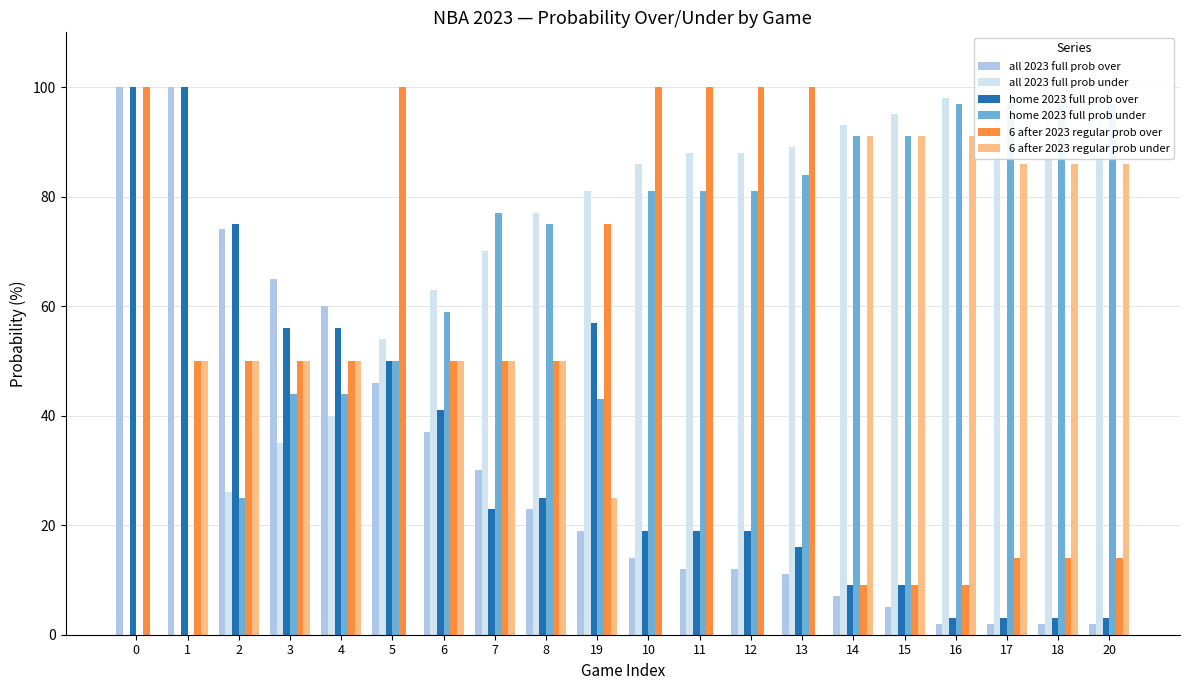

What is the difference between the maximum and minimum values in the home 2023 full prob over series?

97